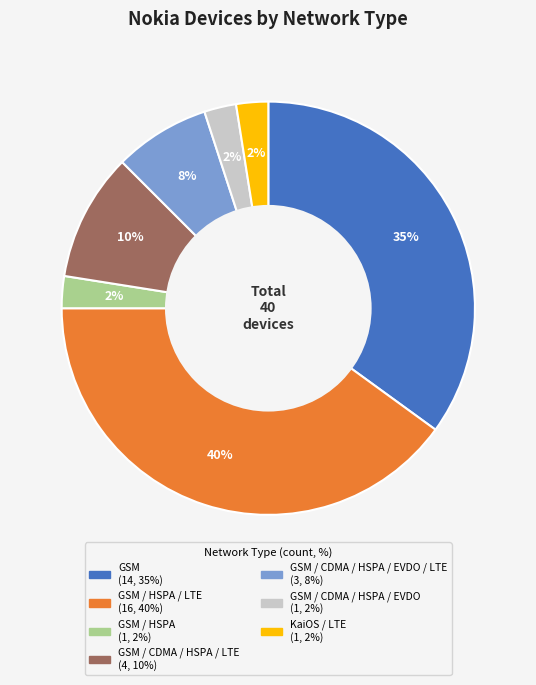

To the nearest percent, what is the average slice percentage?

14%